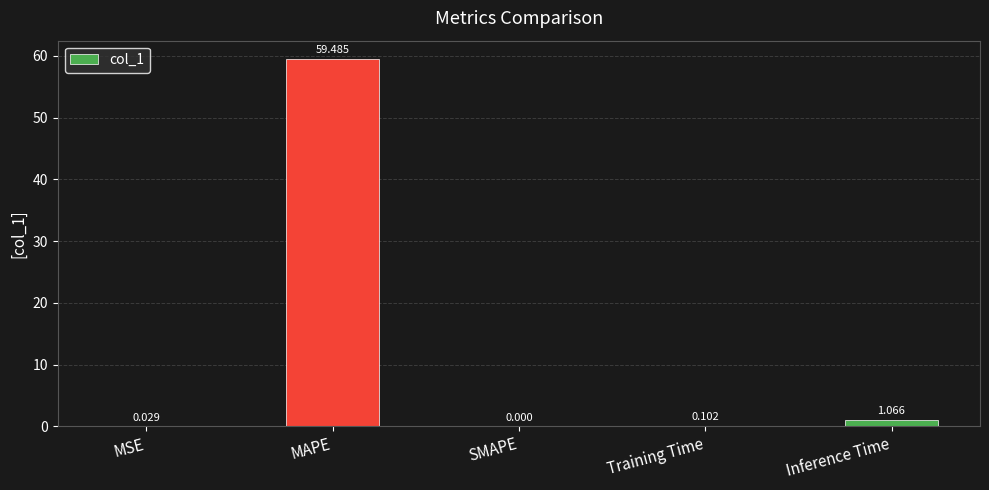

Where is the data nearest to the value 29?

Inference Time